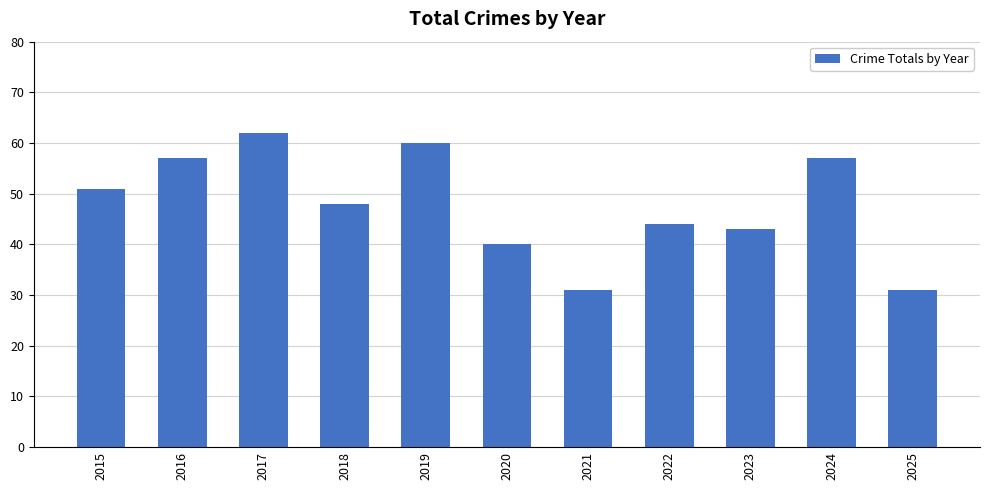

What is the value of the 9th bar from the left?

43